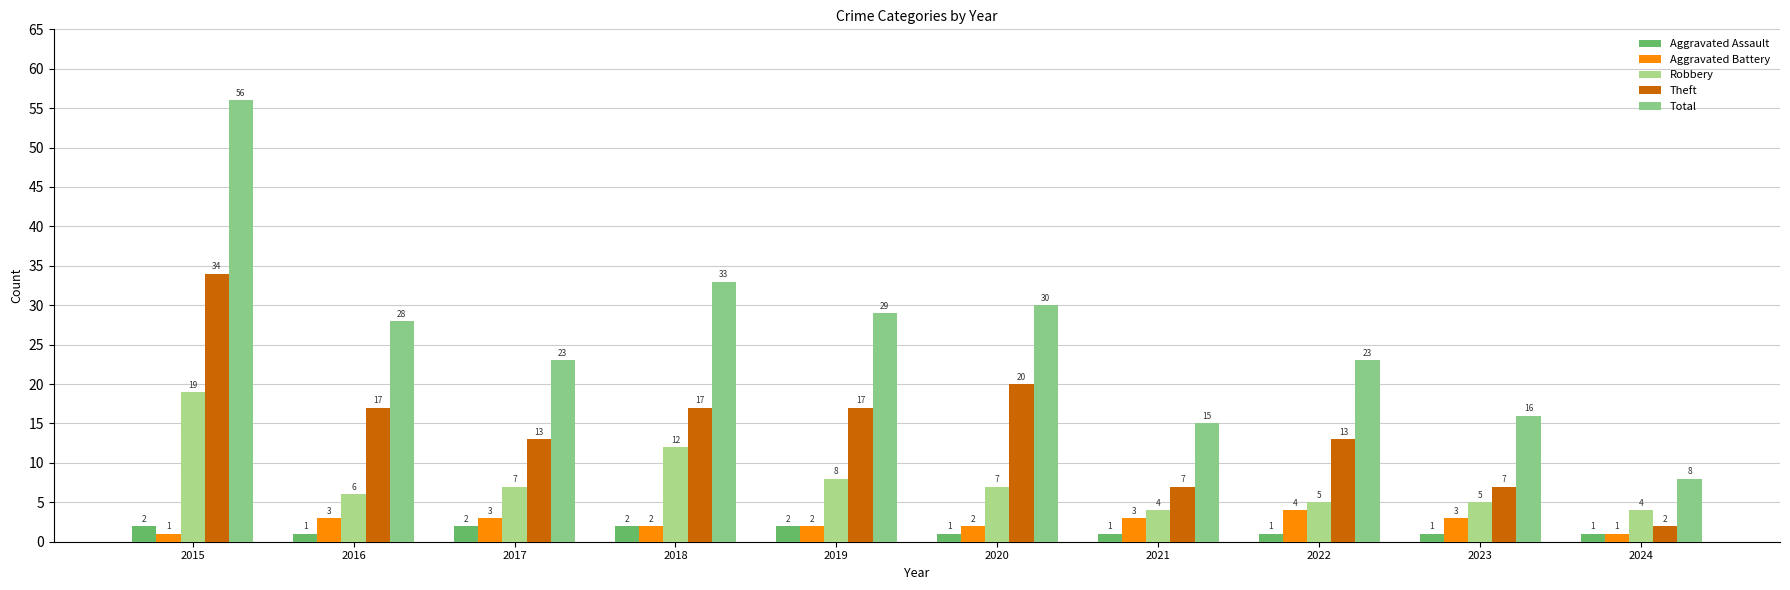

What is the sum of all Theft values?

147